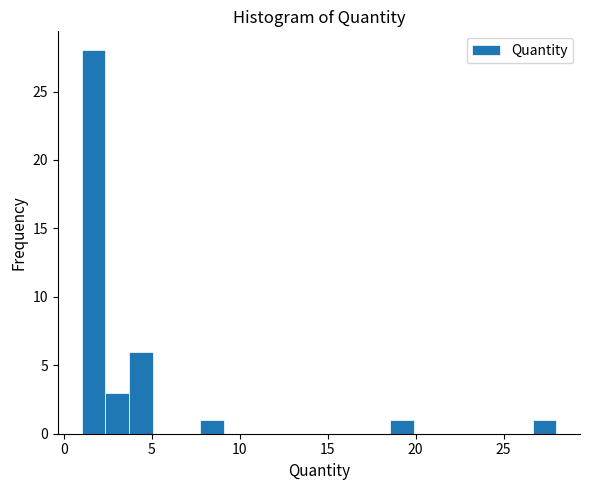

Around what value on the x-axis is the tallest bar? Give the approximate position of its centre, as read against the axis.

1.5